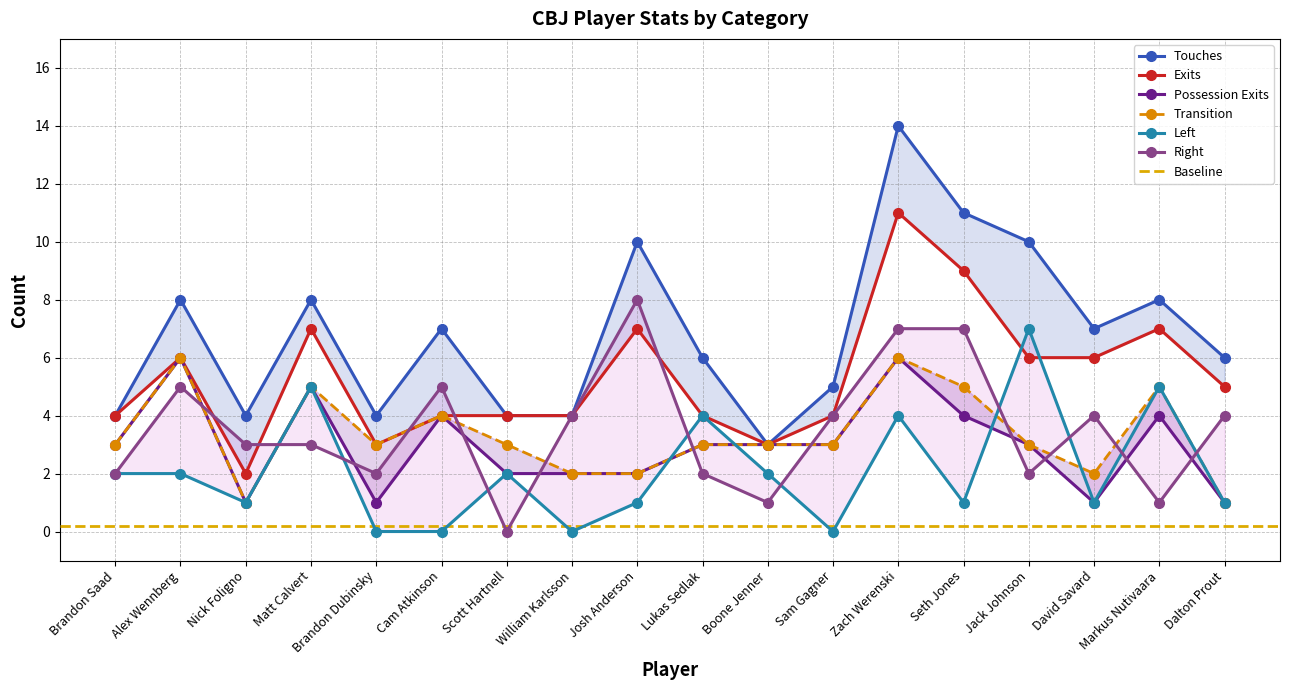

Count the Exits values in the range 4 to 7.

13